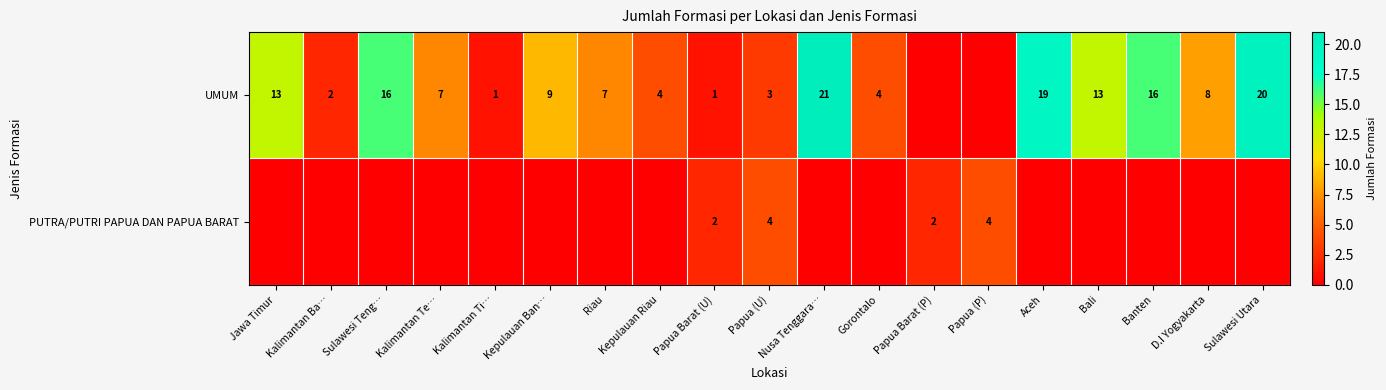

True or false: UMUM has a value of 16 at Banten.

True